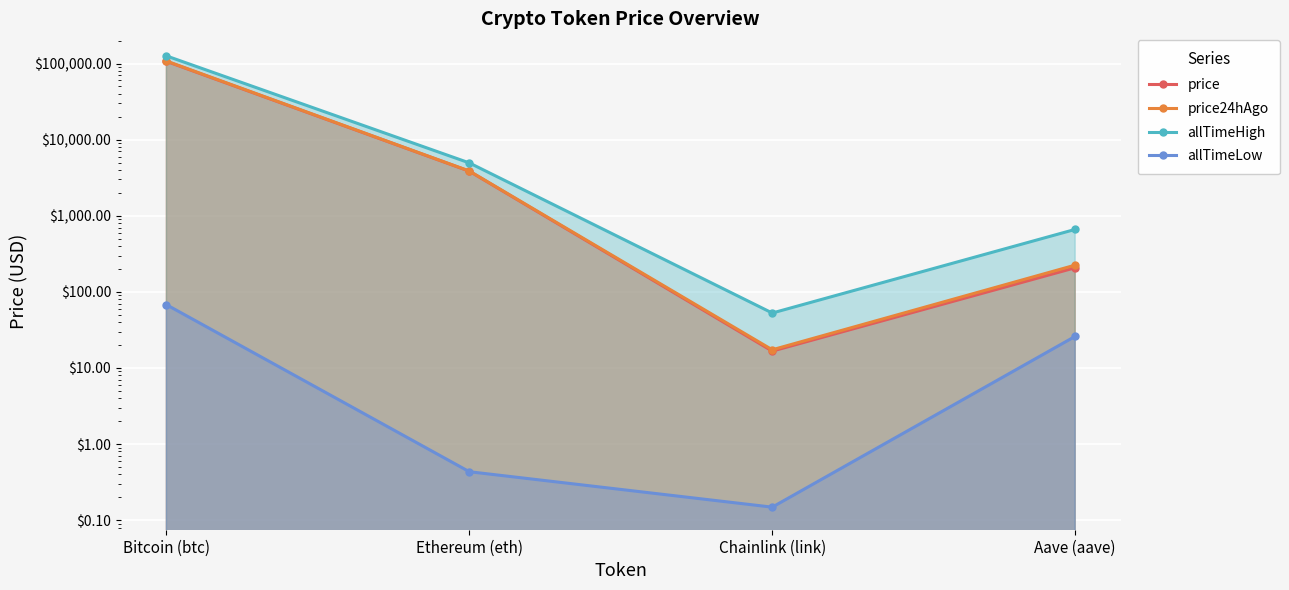

Which has a higher value, Bitcoin (btc) or Ethereum (eth)?

Bitcoin (btc)